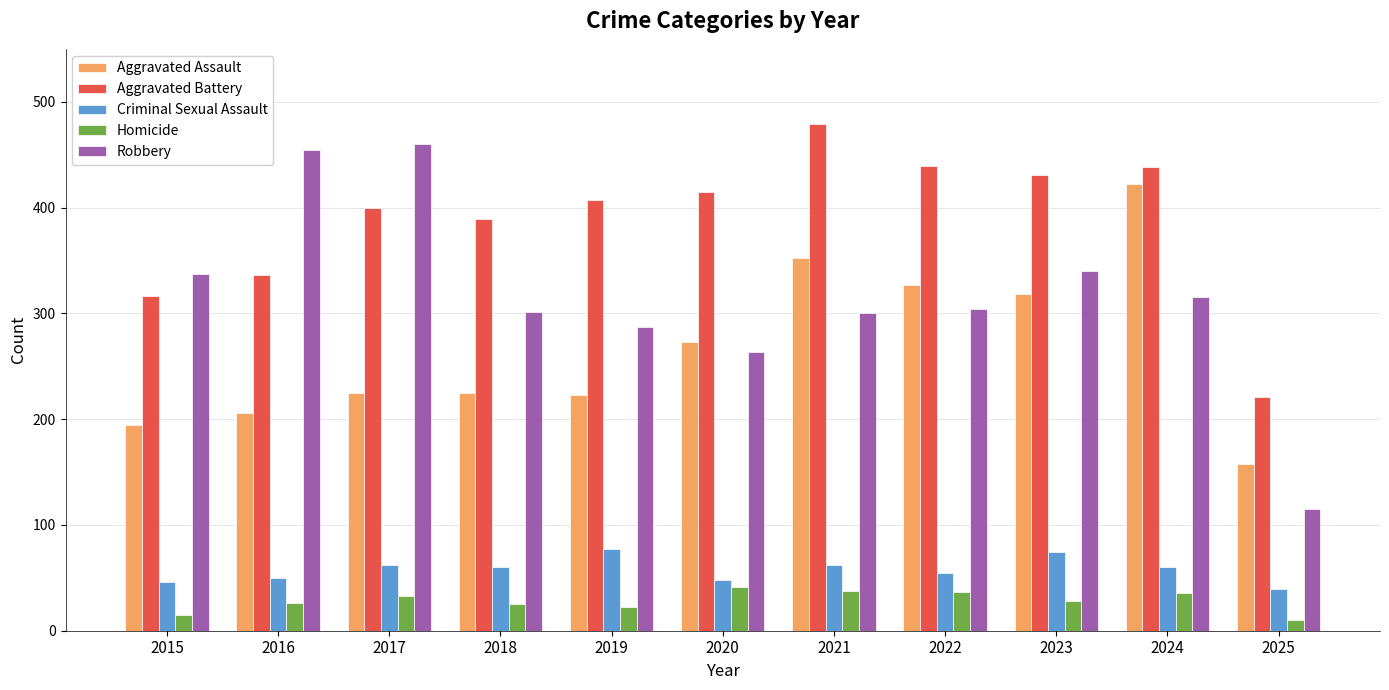

Is the value of Homicide at 2025 greater than the value of Criminal Sexual Assault at 2023?

No